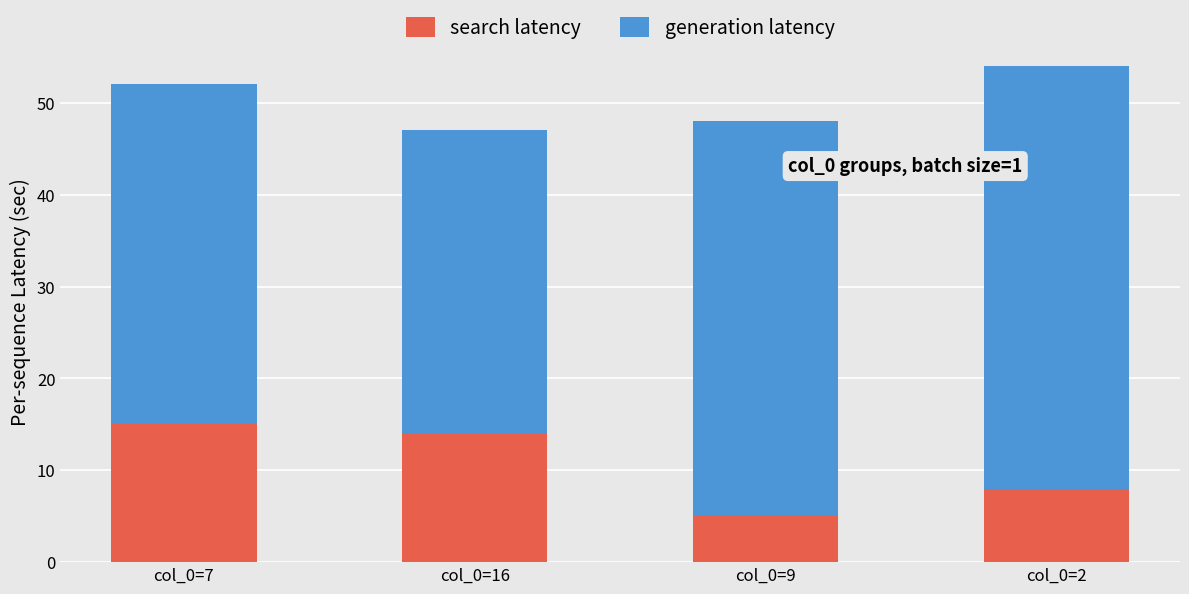

What is the highest value of the search latency series?

15